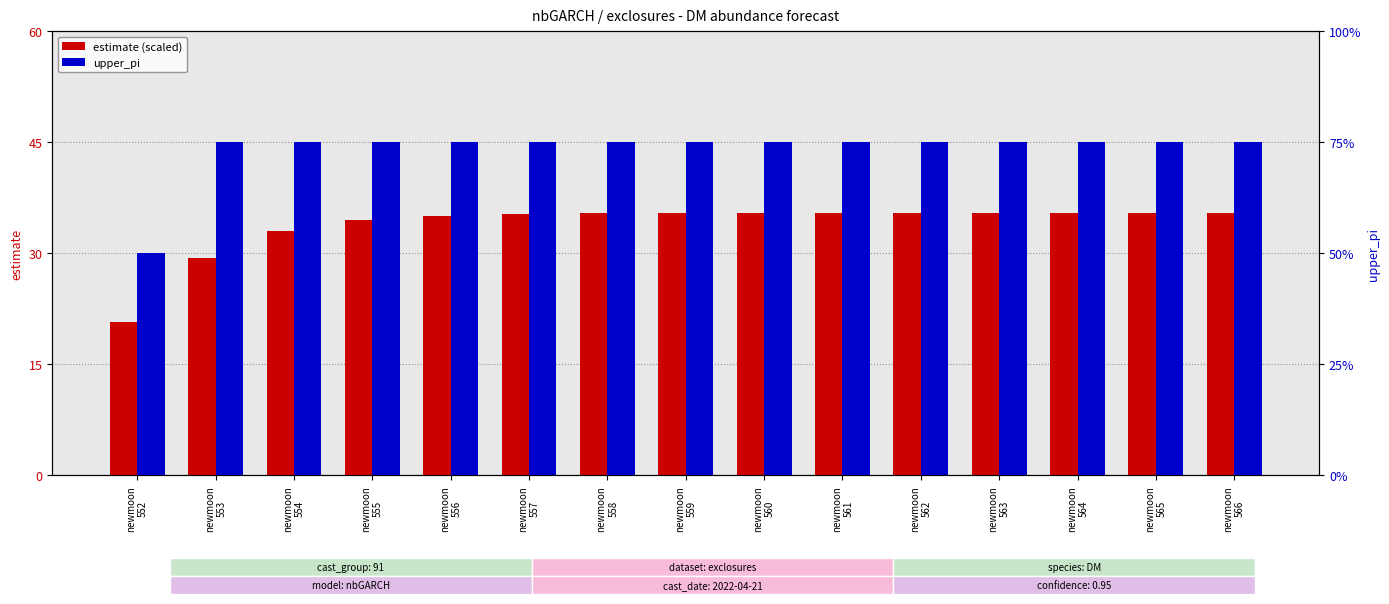

Reading right to left, transcribe all the data shown in this chart.

estimate (×50): 35.5	35.5	35.5	35.5	35.5	35.5	35.5	35.4	35.4	35.3	35.0	34.4	33.0	29.4	20.8
upper_pi: 3.0	3.0	3.0	3.0	3.0	3.0	3.0	3.0	3.0	3.0	3.0	3.0	3.0	3.0	2.0